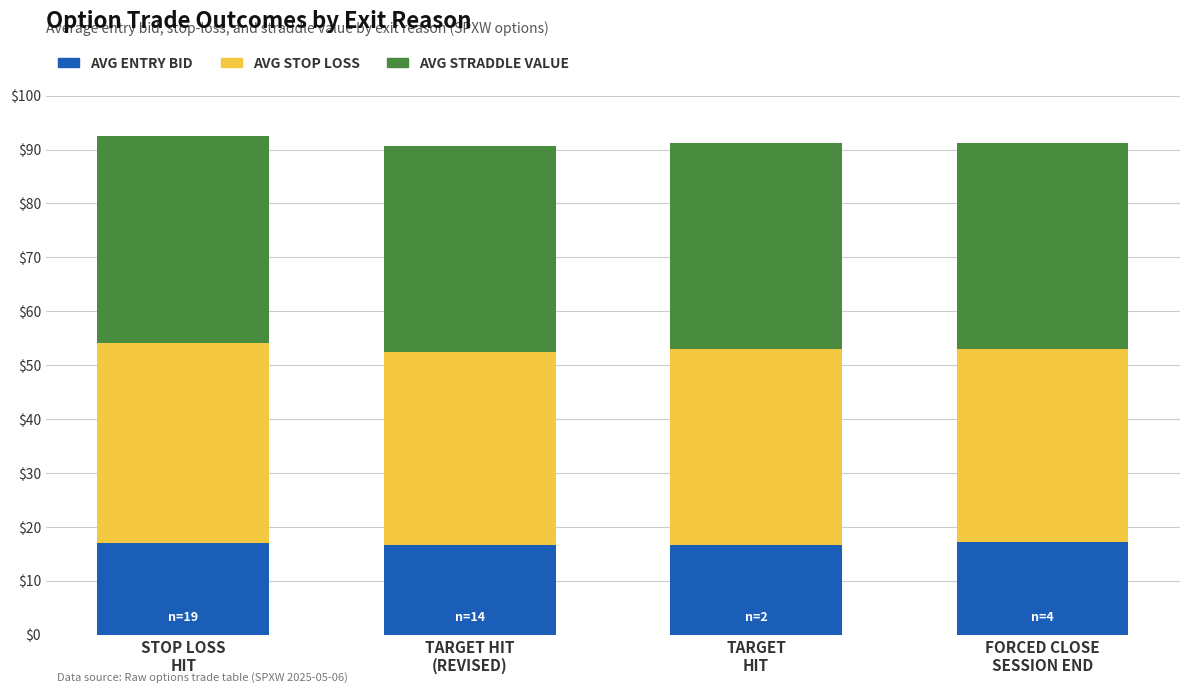

What is the sum of all AVG ENTRY BID values?

67.3